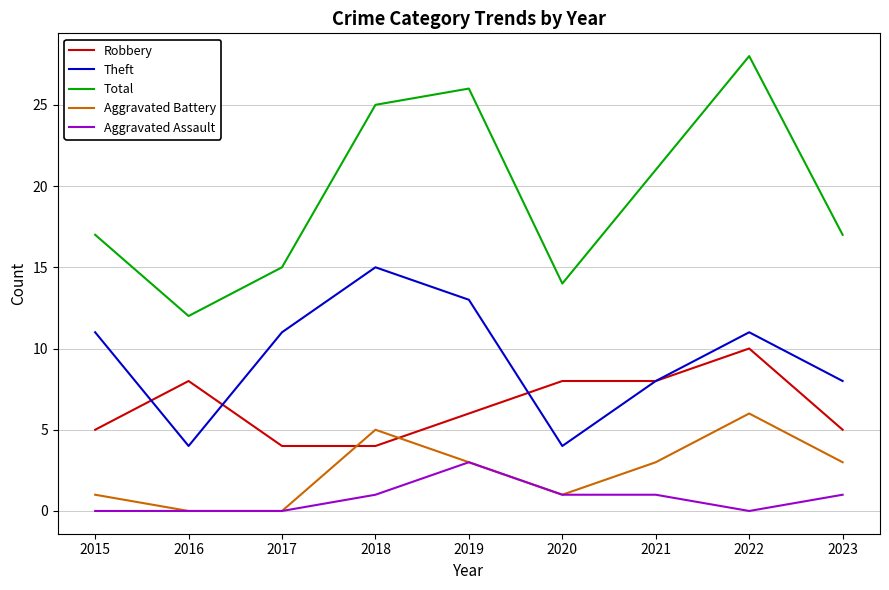

The Total series shows 26 at 2019. True or false?

True